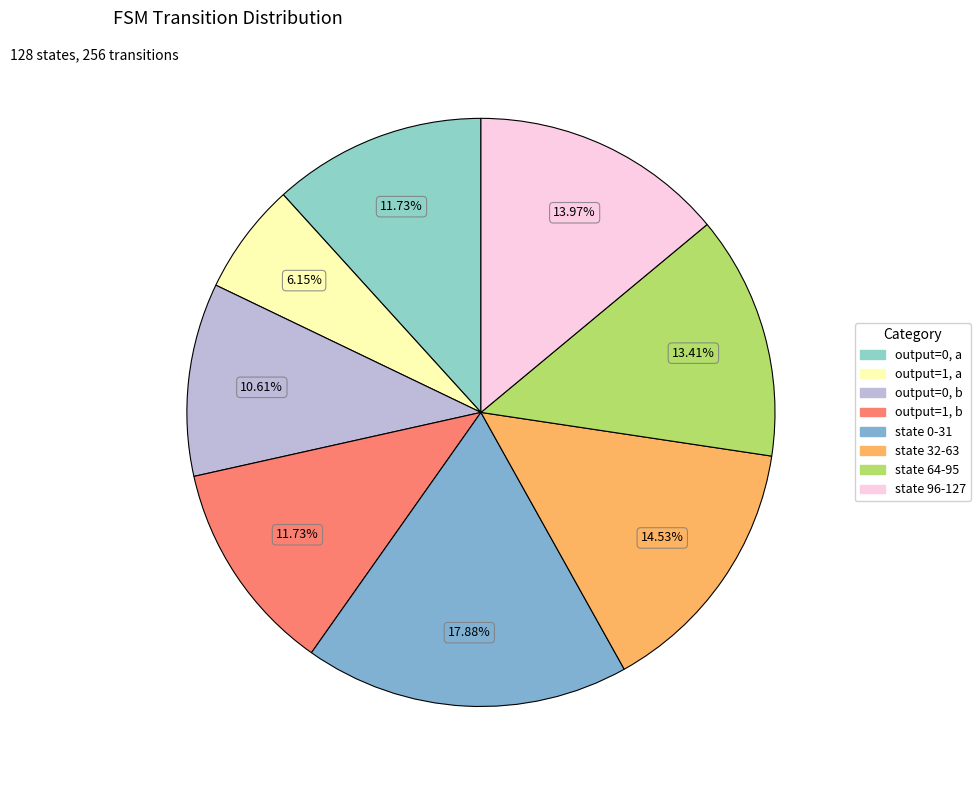

How many slices are in this pie chart?

8